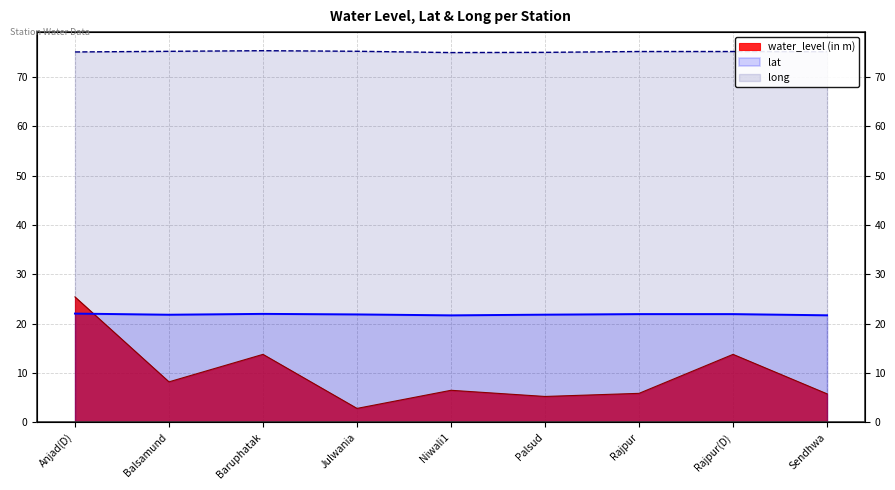

What is the sum of all lat values?

196.8